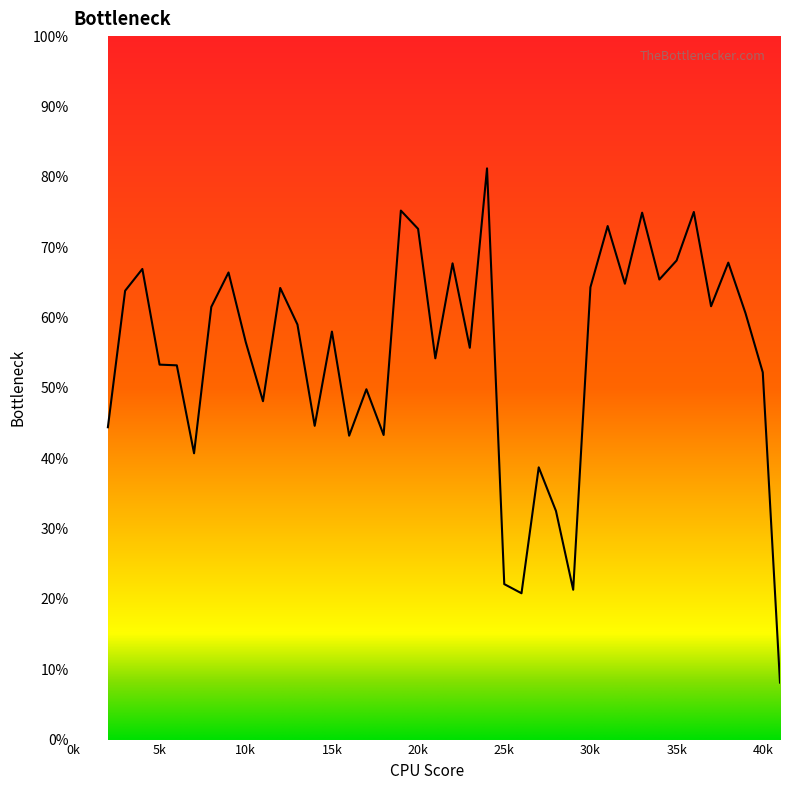

Does the chart have visible grid lines?

No